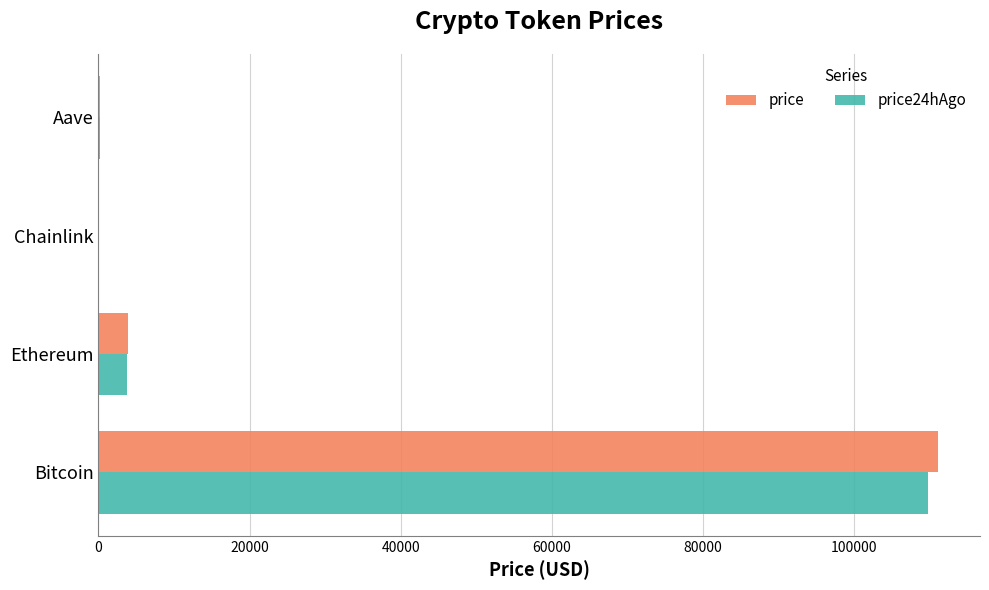

Between Bitcoin and Ethereum, which series saw the biggest shift?

price